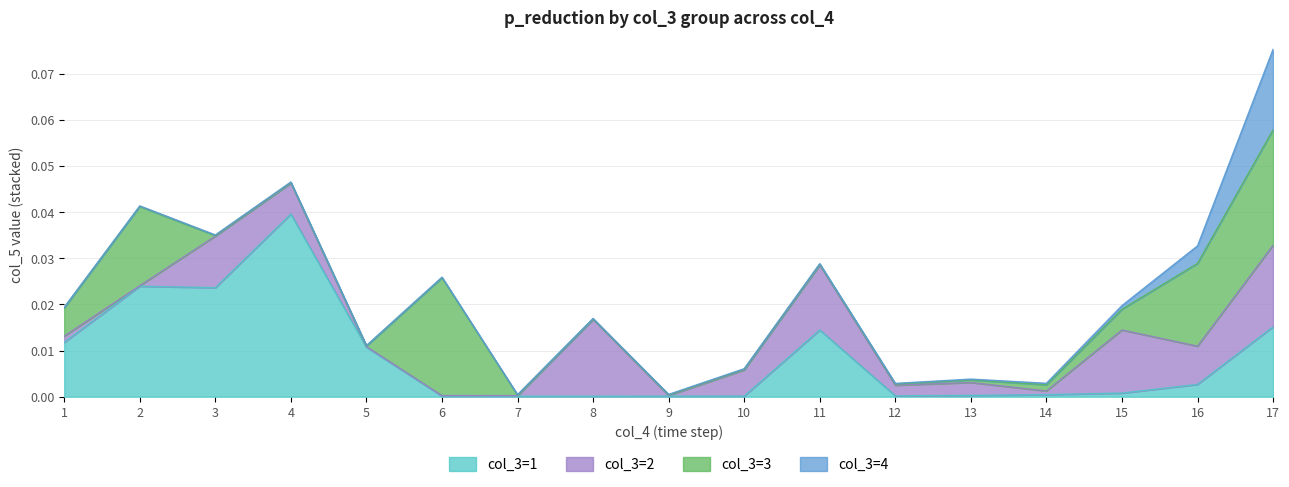

True or false: col_3=3 has a value of 0.0 at 14.

True